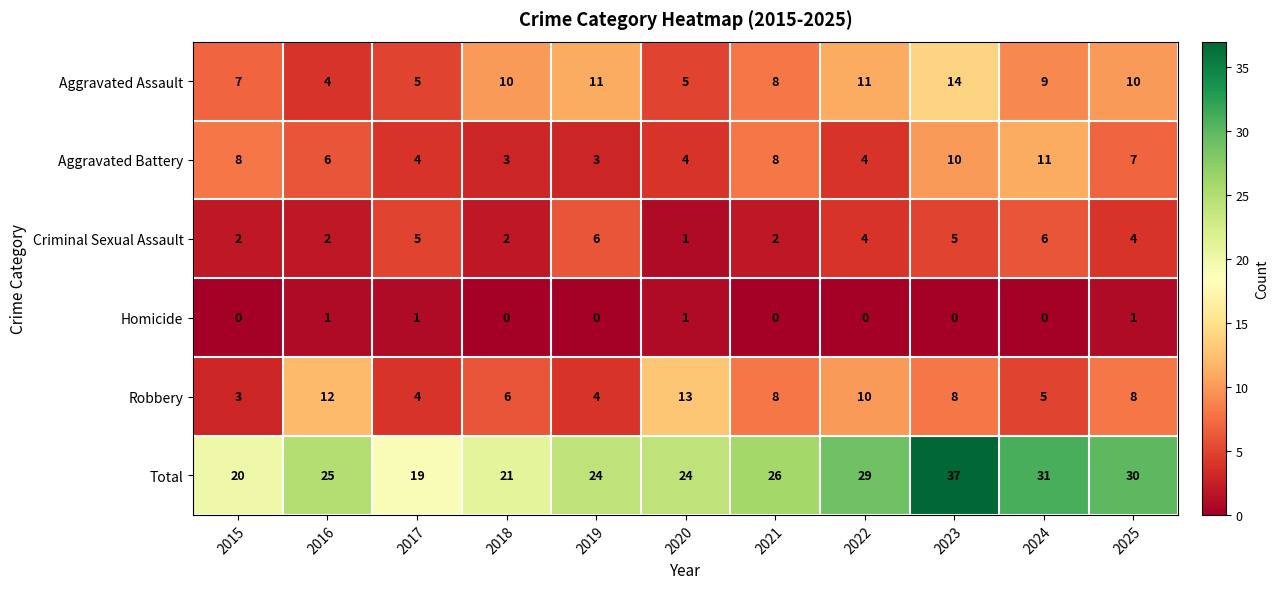

At 2016, list the series in order from smallest to largest.

Homicide, Criminal Sexual Assault, Aggravated Assault, Aggravated Battery, Robbery, Total